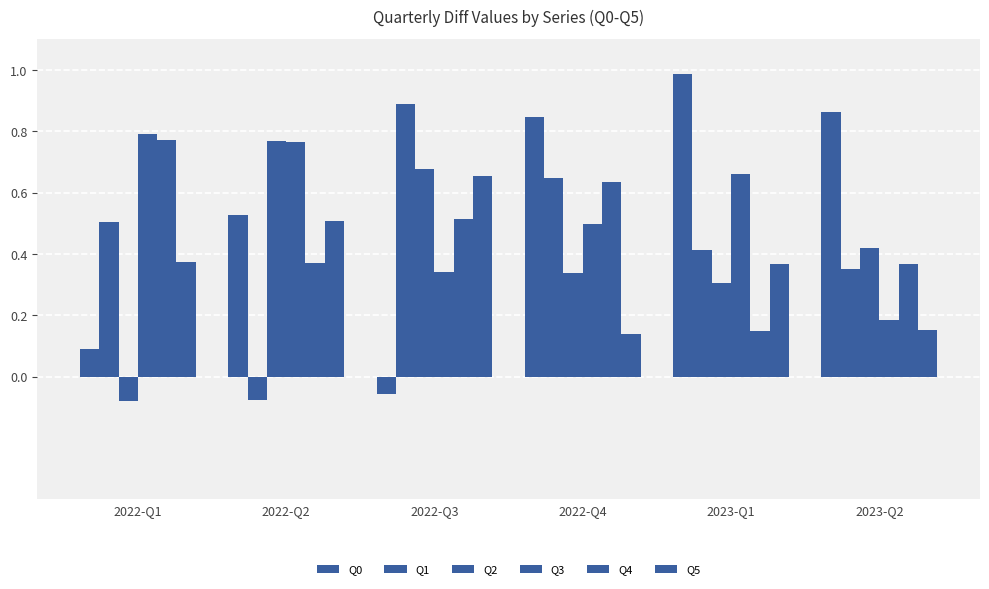

How many values in the Q0 series are below 0?

1